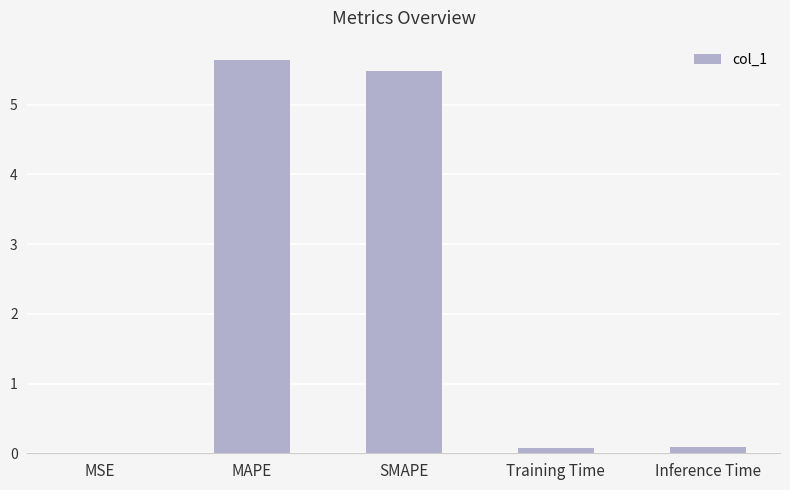

What is the greatest value displayed?

5.6